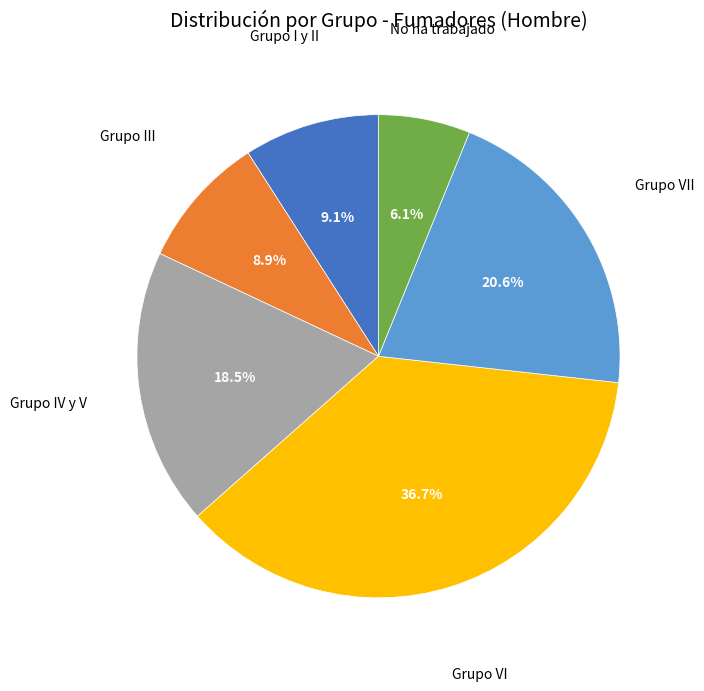

What percentage is the No ha trabajado slice, to the nearest percent?

6%